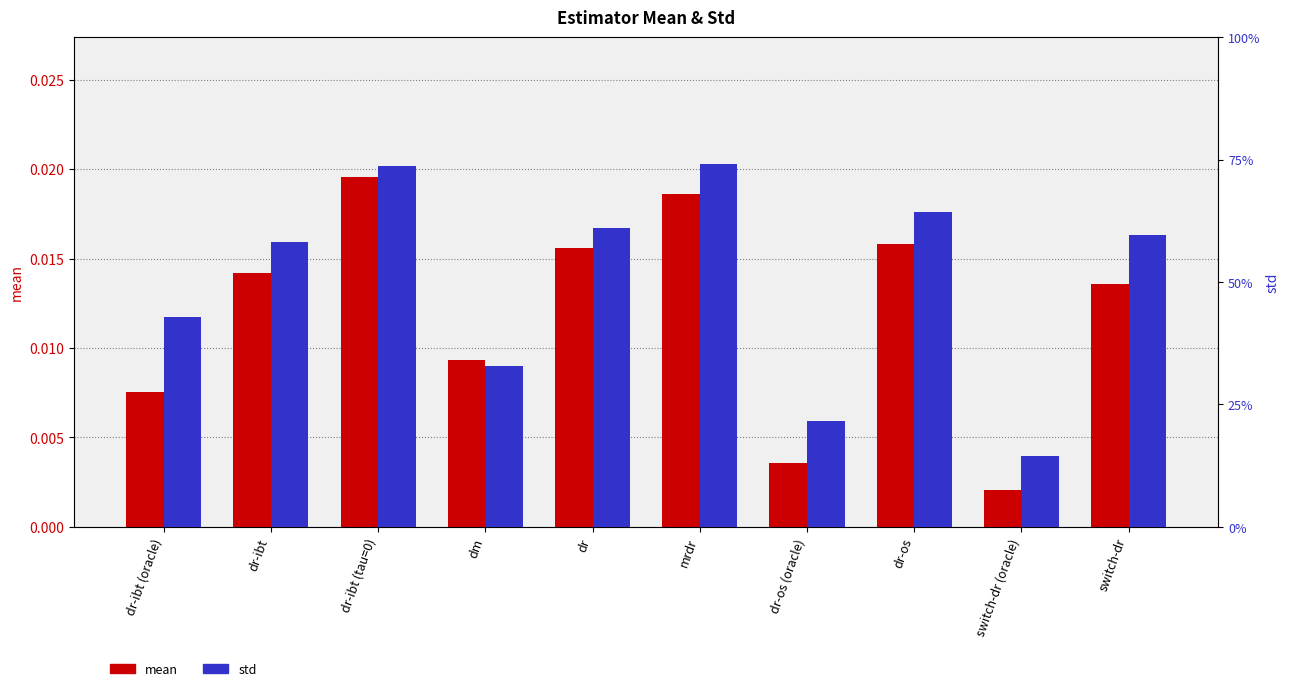

What are all the series names shown in the legend?

mean, std